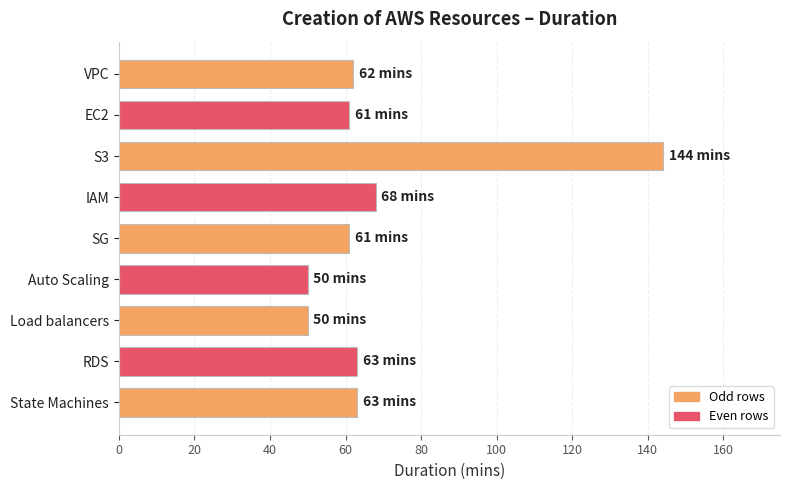

What is the label of the 8th bar from the top?

RDS